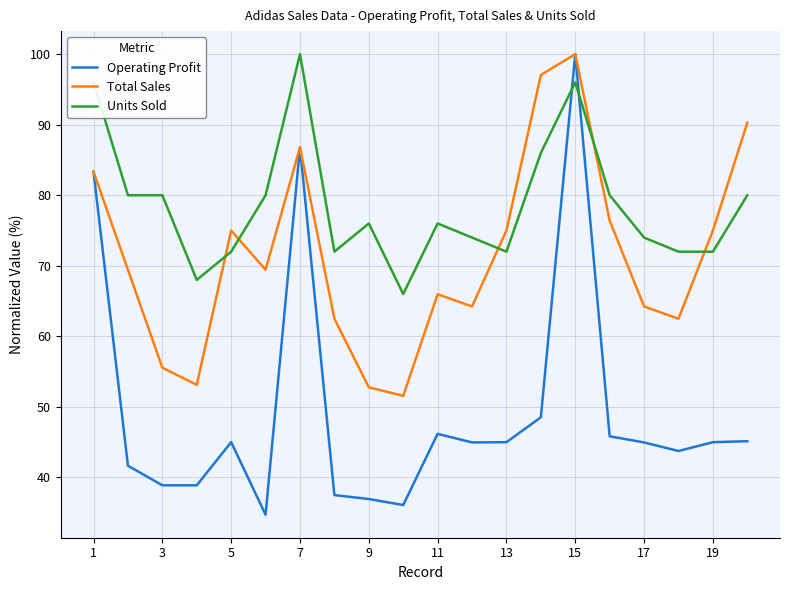

How many times do Total Sales and Units Sold cross each other?

5